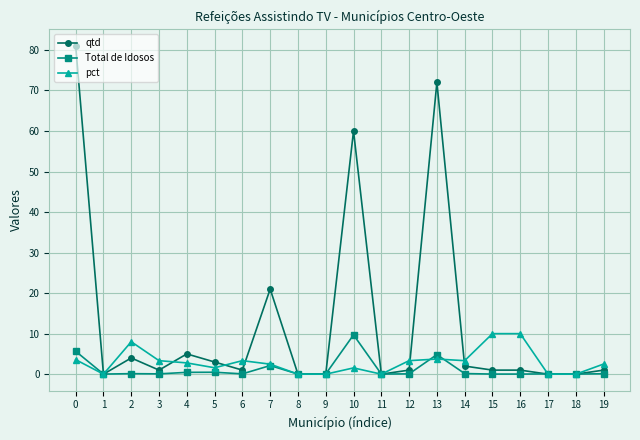

The pct series shows 6.7 at 17. True or false?

False